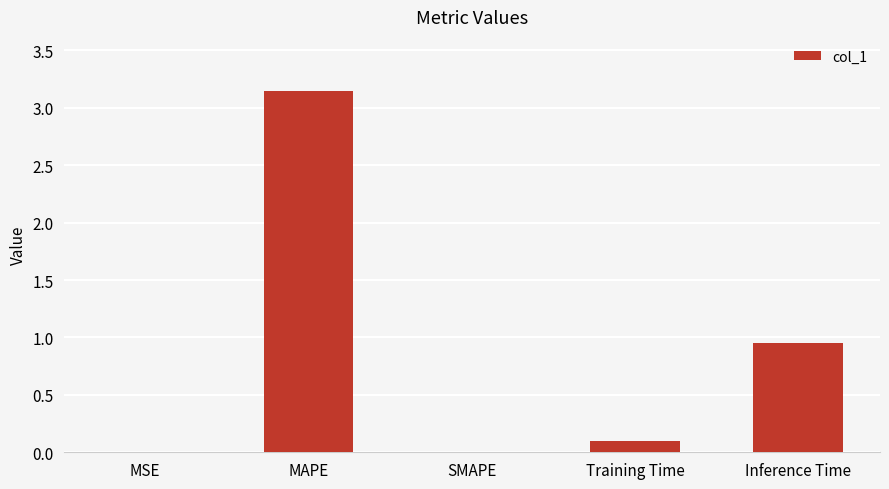

What is the difference between the values at Training Time and SMAPE?

0.1